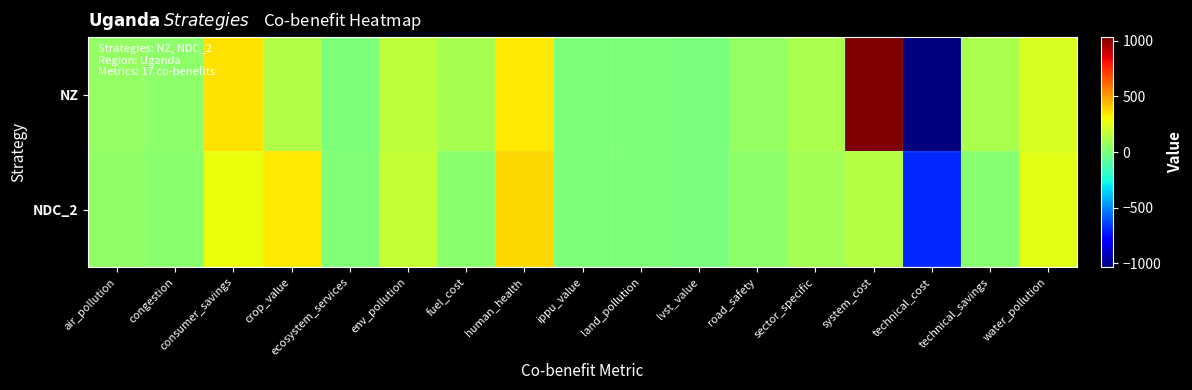

Reading left to right, transcribe all the data shown in this chart.

NZ: air_pollution=59.3	congestion=42.4	consumer_savings=353.9	crop_value=133.0	ecosystem_services=6.8	env_pollution=167.3	fuel_cost=111.0	human_health=331.4	ippu_value=7.6	land_pollution=0.1	lvst_value=-4.4	road_safety=57.9	sector_specific=113.2	system_cost=1033.5	technical_cost=-1026.8	technical_savings=120.4	water_pollution=232.5
NDC_2: air_pollution=48.8	congestion=33.7	consumer_savings=280.2	crop_value=334.5	ecosystem_services=11.6	env_pollution=181.9	fuel_cost=36.3	human_health=373.3	ippu_value=1.6	land_pollution=0.0	lvst_value=-3.2	road_safety=45.0	sector_specific=104.6	system_cost=138.3	technical_cost=-693.4	technical_savings=24.7	water_pollution=253.7